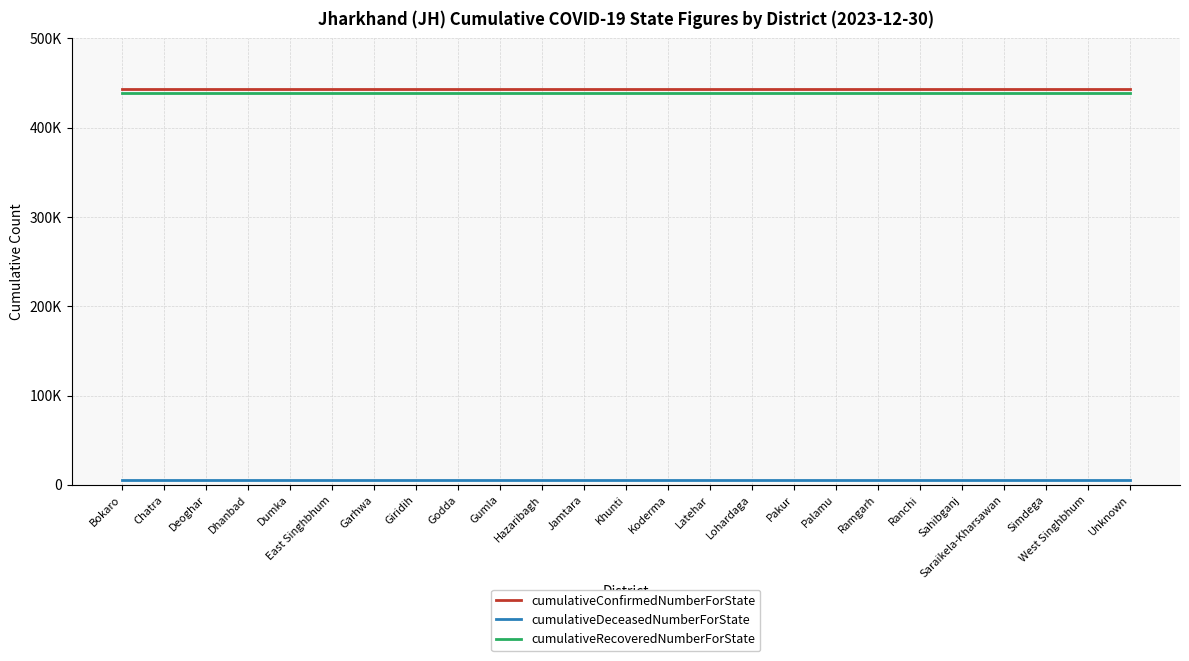

At how many categories does at least one series exceed 351240?

25